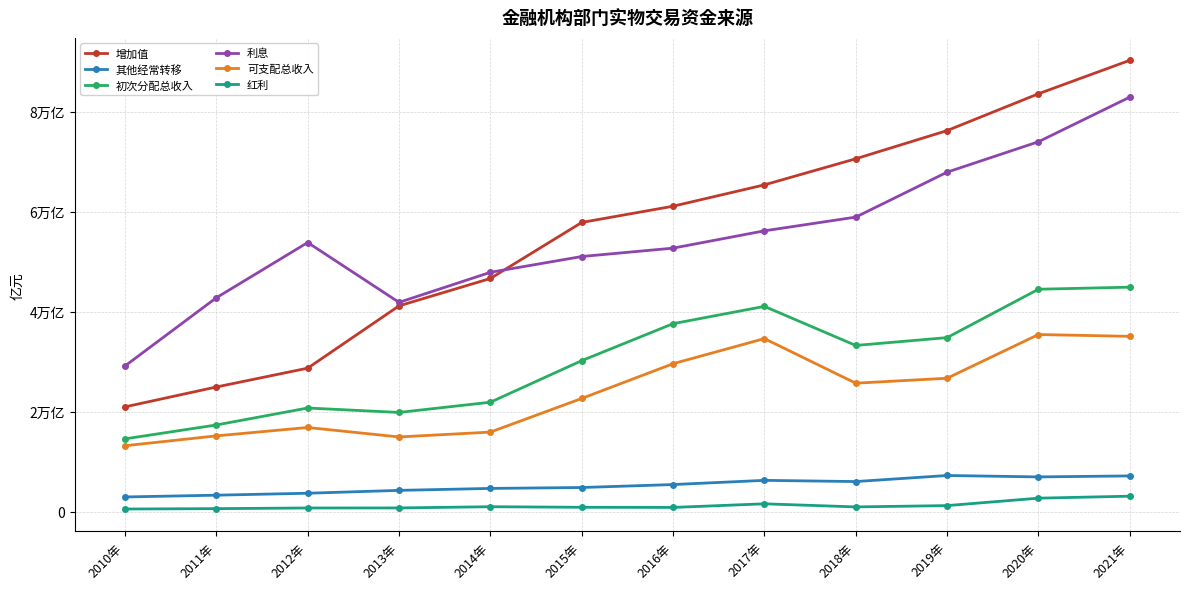

Where do 利息 and 增加值 first cross each other?

2014年 and 2015年